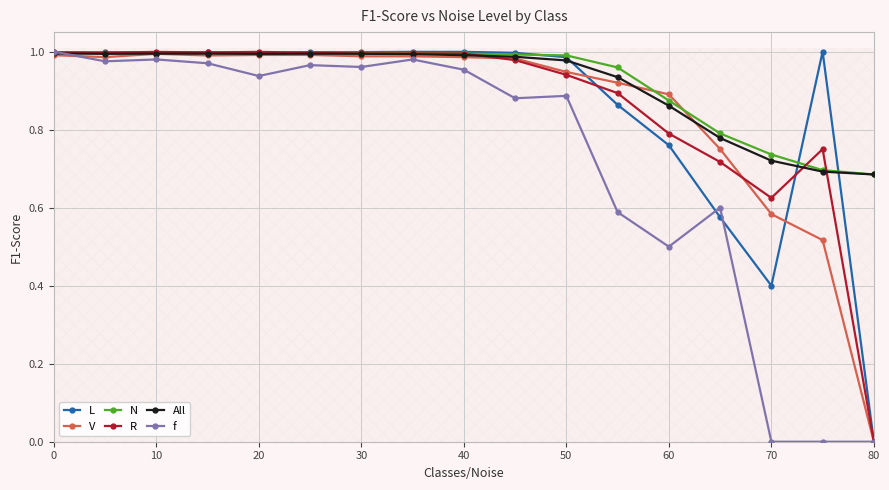

Rank the series by their maximum value, from lowest to highest.

V, All, N, R, L, f